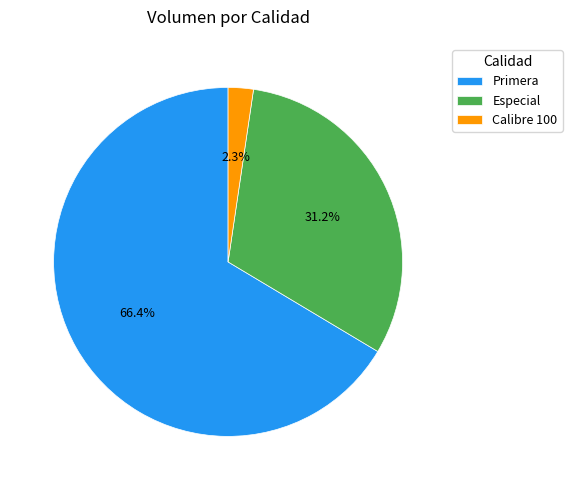

How much of the chart is everything except Calibre 100?

97.7%